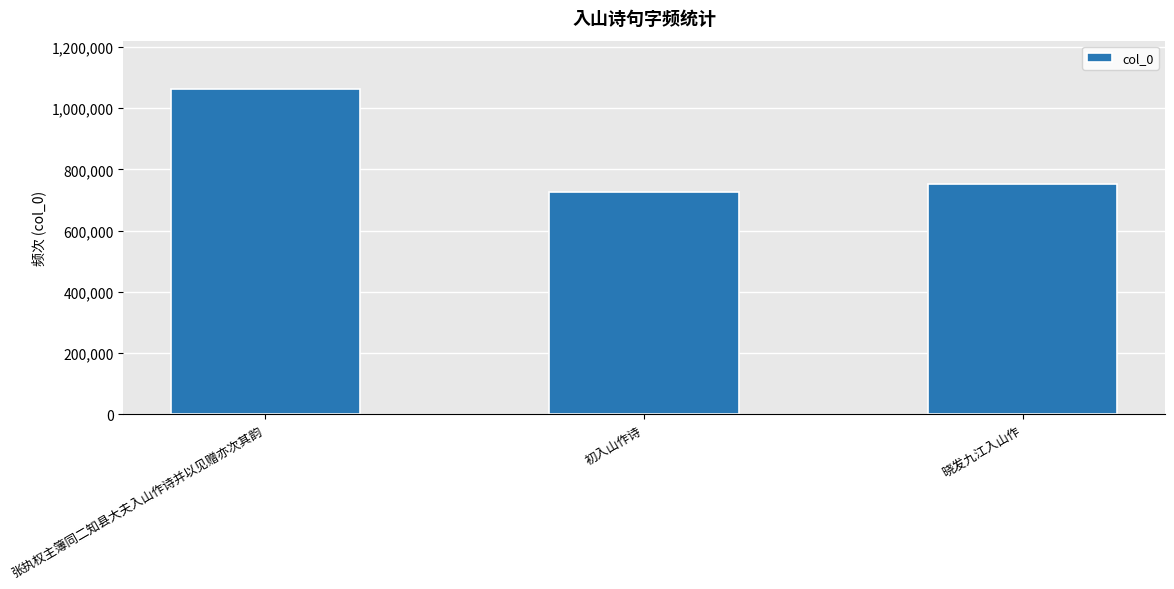

Rank the categories by value from highest to lowest.

张执权主簿同二知县大夫入山作诗并以见赠亦次其韵, 晓发九江入山作, 初入山作诗